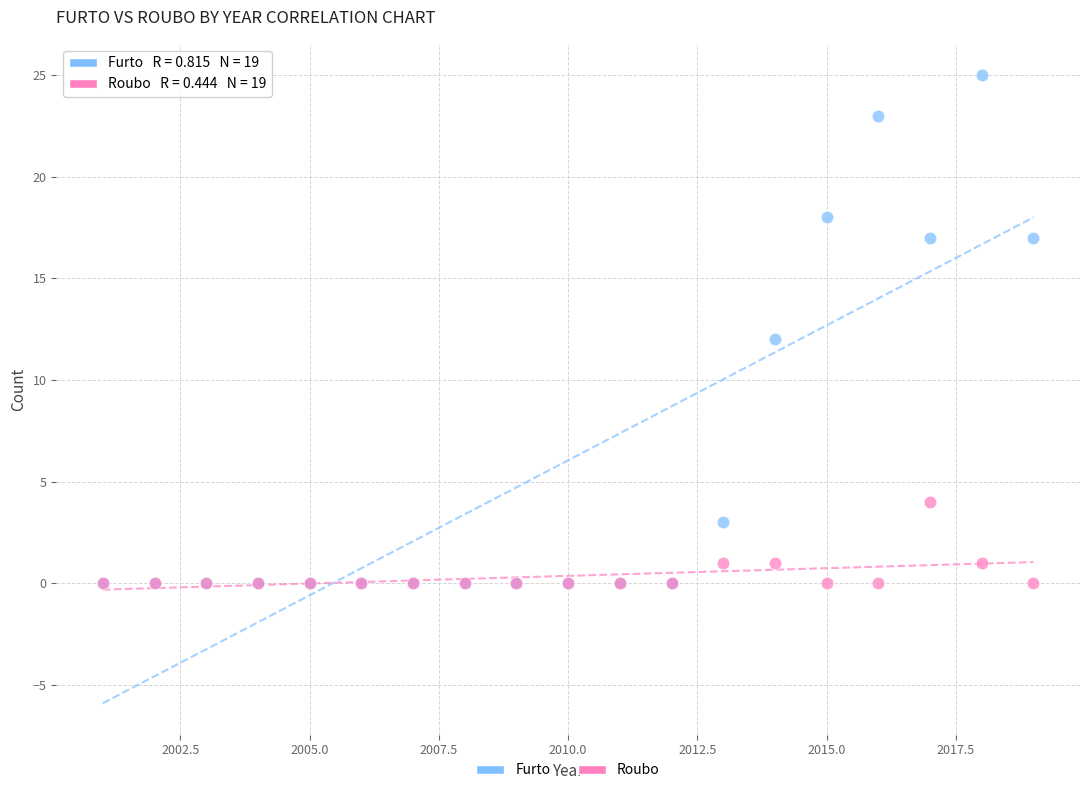

Which series contains the highest Y value?

Furto